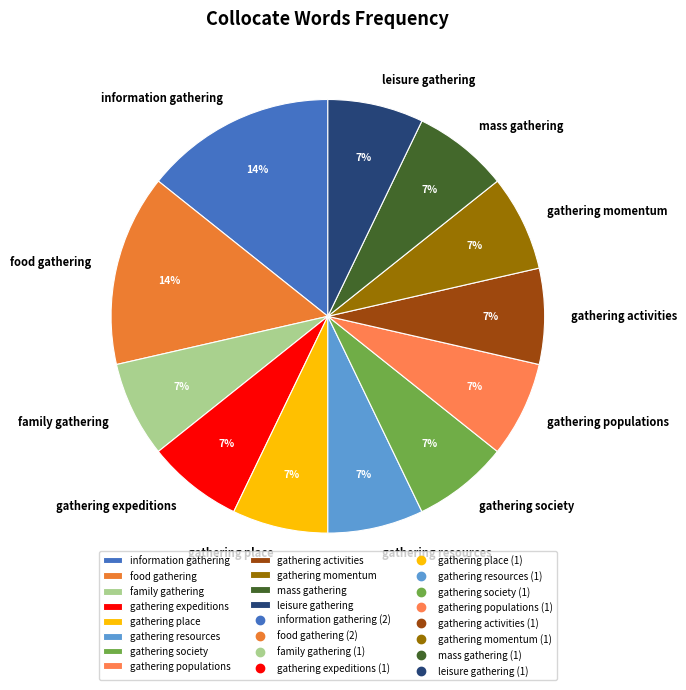

What is the ratio of the value at gathering activities to the value at gathering expeditions?

1.0